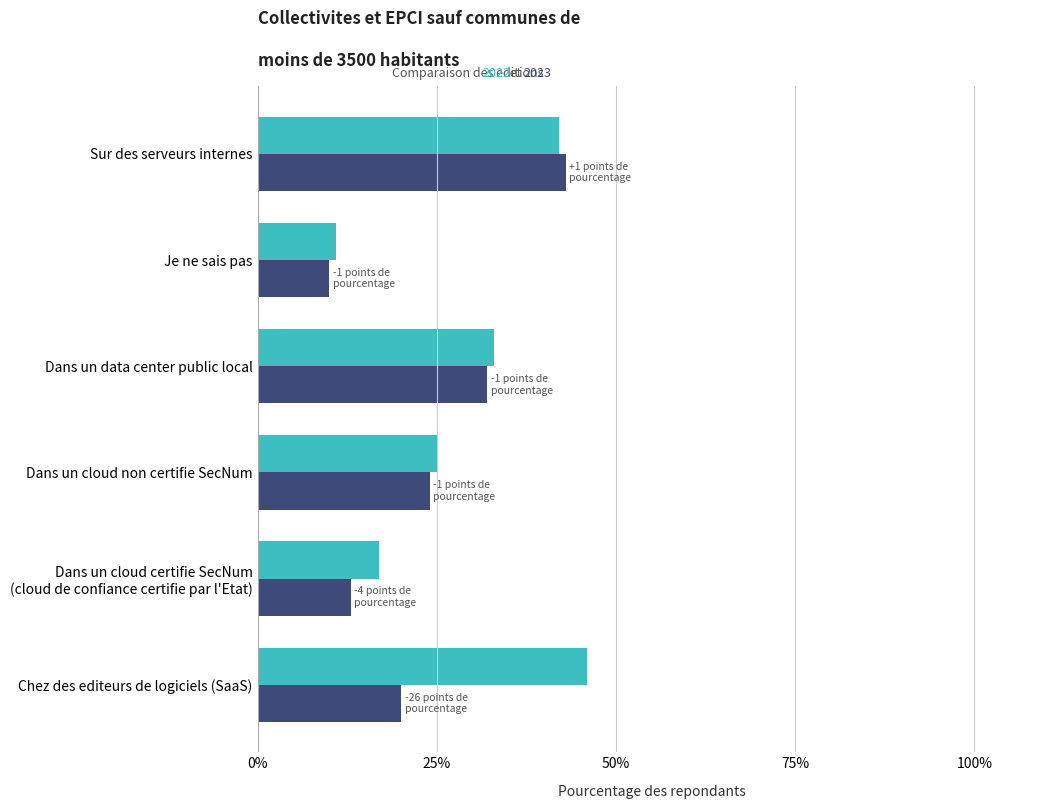

What is the spread (max minus min) of values at Chez des editeurs de logiciels (SaaS)?

26